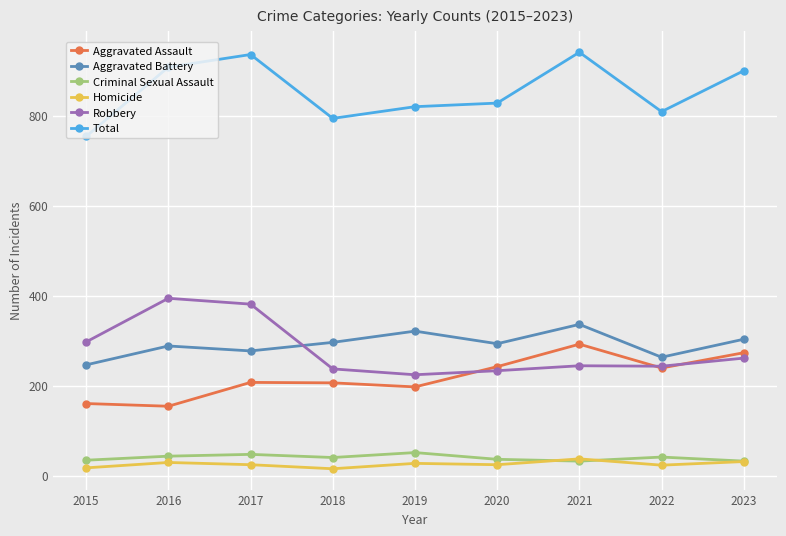

What are all the series names shown in the legend?

Aggravated Assault, Aggravated Battery, Criminal Sexual Assault, Homicide, Robbery, Total